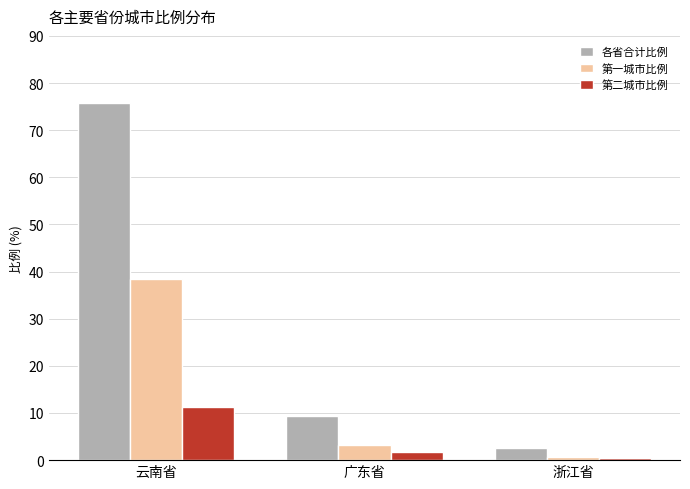

Which series has the largest range (max minus min)?

各省合计比例